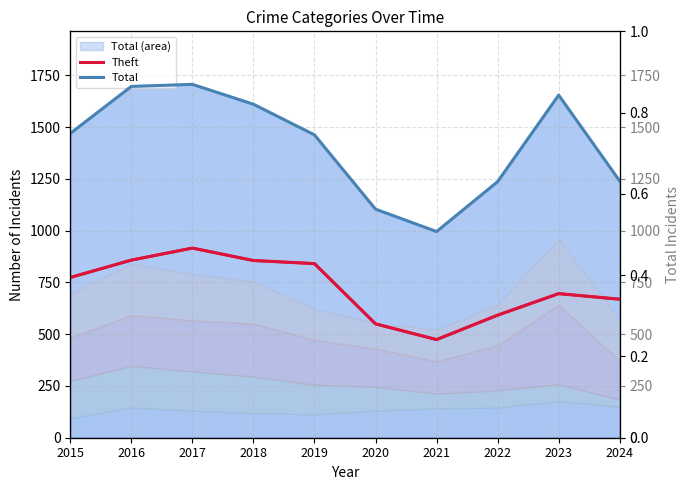

Which category has the lowest value across all series?

2021